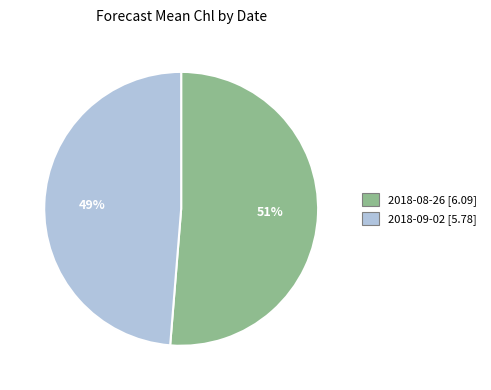

To the nearest percent, what is the combined percentage of 2018-08-26 [6.09] and 2018-09-02 [5.78]?

100%